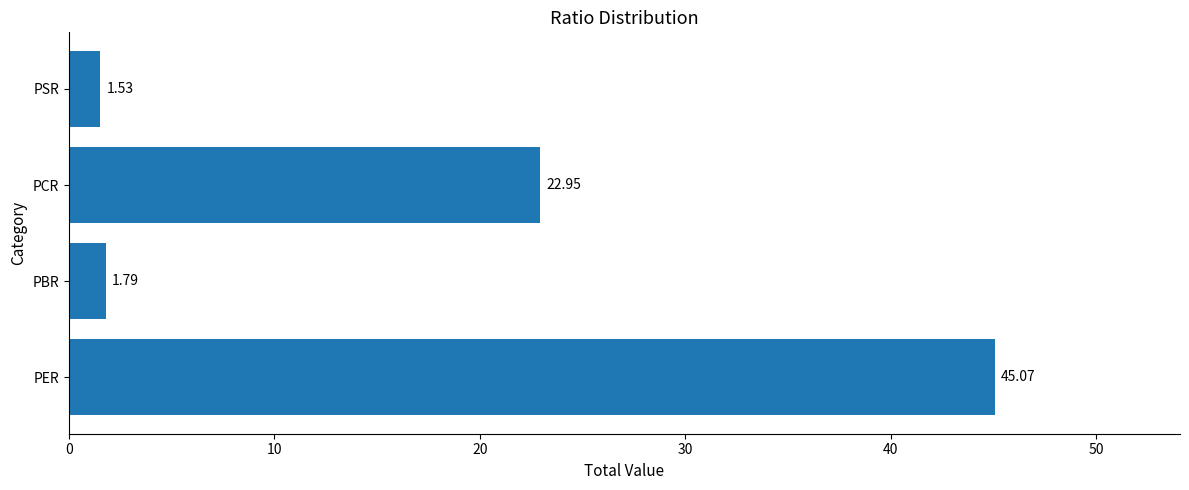

Which category has the highest value across all series?

PER